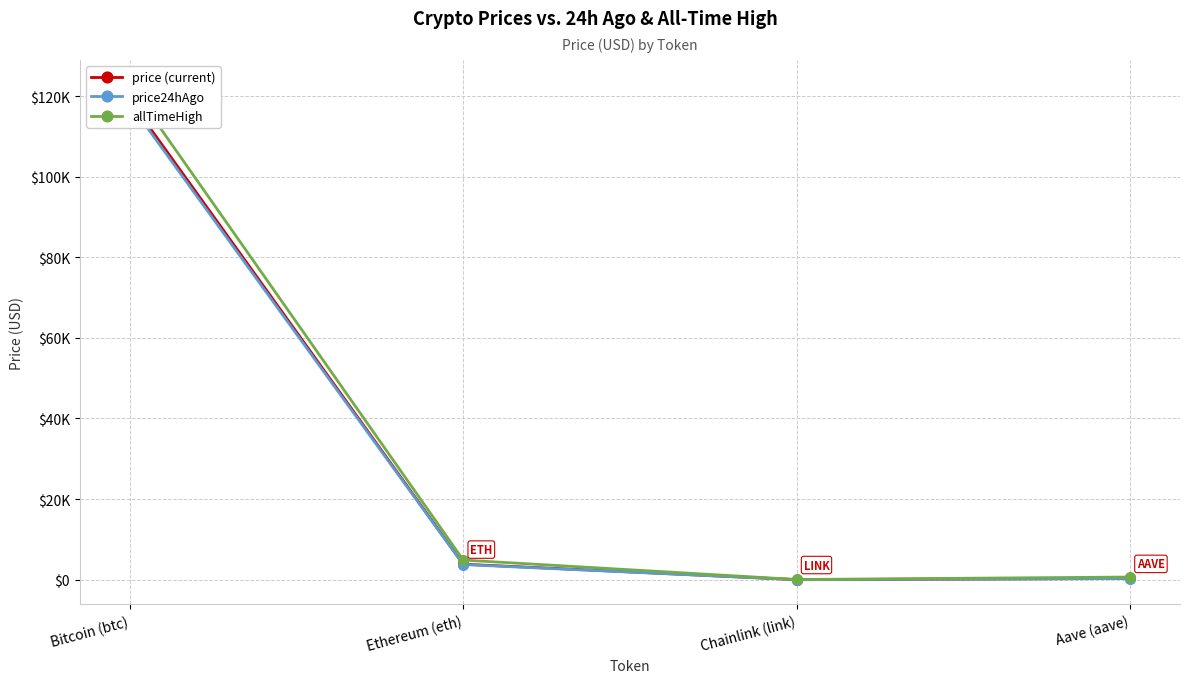

What are all the series names shown in the legend?

price, price24hAgo, allTimeHigh